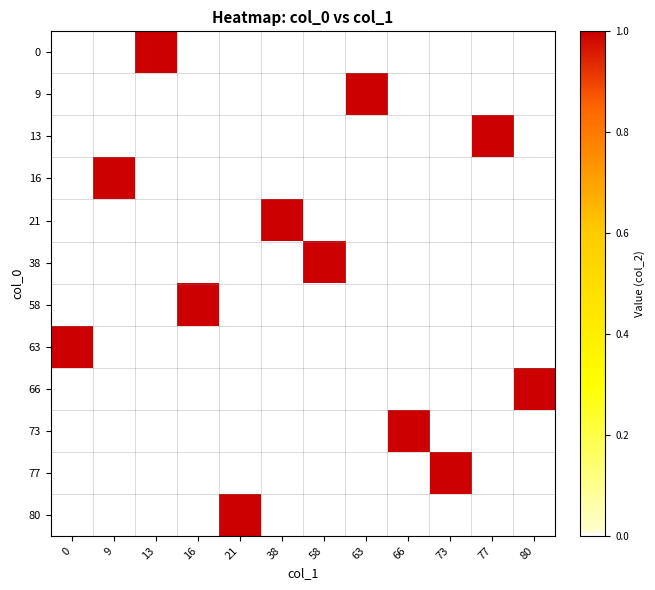

Reading left to right, list all the values displayed in this chart.

0: 0=0	9=0	13=1	16=0	21=0	38=0	58=0	63=0	66=0	73=0	77=0	80=0
9: 0=0	9=0	13=0	16=0	21=0	38=0	58=0	63=1	66=0	73=0	77=0	80=0
13: 0=0	9=0	13=0	16=0	21=0	38=0	58=0	63=0	66=0	73=0	77=1	80=0
16: 0=0	9=1	13=0	16=0	21=0	38=0	58=0	63=0	66=0	73=0	77=0	80=0
21: 0=0	9=0	13=0	16=0	21=0	38=1	58=0	63=0	66=0	73=0	77=0	80=0
38: 0=0	9=0	13=0	16=0	21=0	38=0	58=1	63=0	66=0	73=0	77=0	80=0
58: 0=0	9=0	13=0	16=1	21=0	38=0	58=0	63=0	66=0	73=0	77=0	80=0
63: 0=1	9=0	13=0	16=0	21=0	38=0	58=0	63=0	66=0	73=0	77=0	80=0
66: 0=0	9=0	13=0	16=0	21=0	38=0	58=0	63=0	66=0	73=0	77=0	80=1
73: 0=0	9=0	13=0	16=0	21=0	38=0	58=0	63=0	66=1	73=0	77=0	80=0
77: 0=0	9=0	13=0	16=0	21=0	38=0	58=0	63=0	66=0	73=1	77=0	80=0
80: 0=0	9=0	13=0	16=0	21=1	38=0	58=0	63=0	66=0	73=0	77=0	80=0